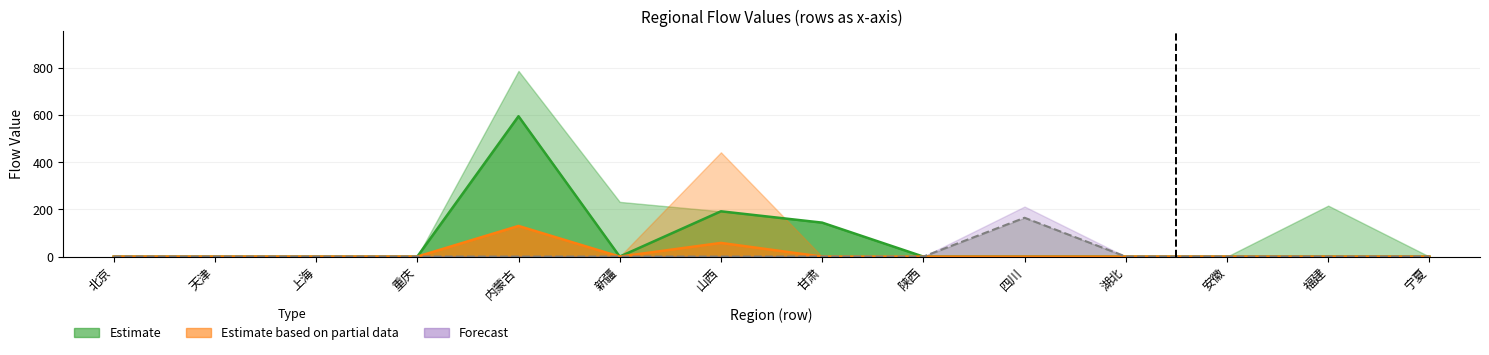

The value of 重庆 at 甘肃 is -82.3. True or false?

False